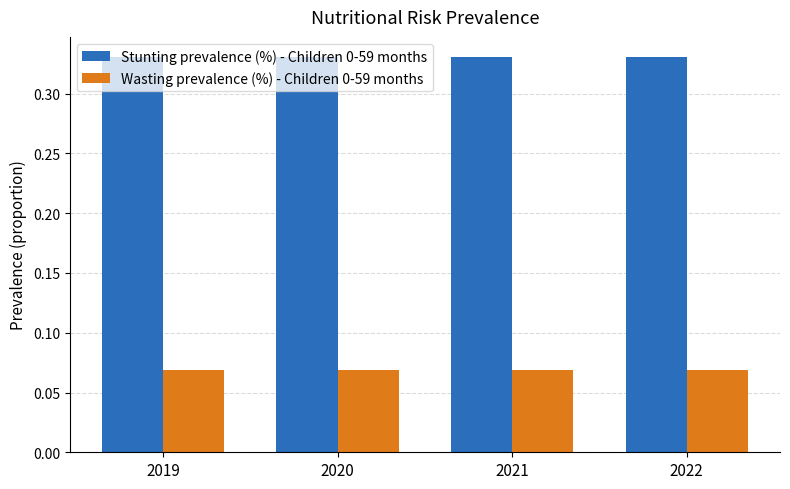

True or false: Stunting prevalence (%) - Children 0-59 months has a value of 0.1 at 2020.

False